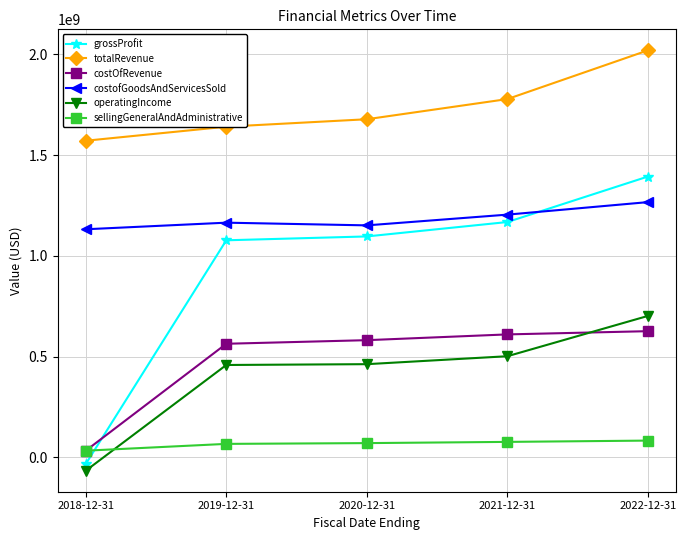

The value of operatingIncome at 2019-12-31 is 458478000. True or false?

True